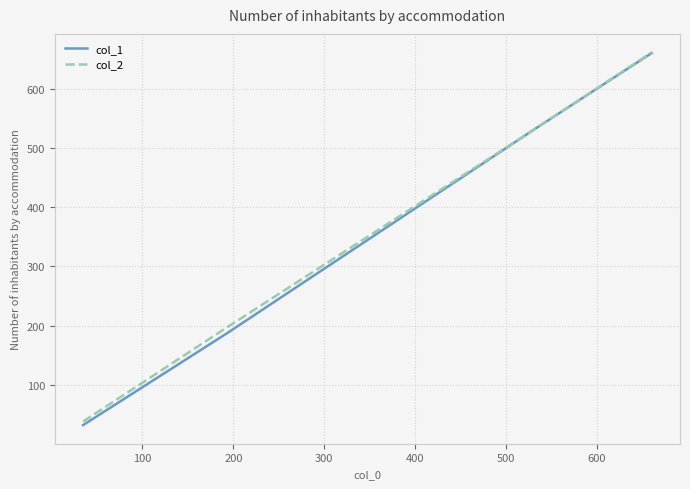

Which series has the largest range (max minus min)?

col_1